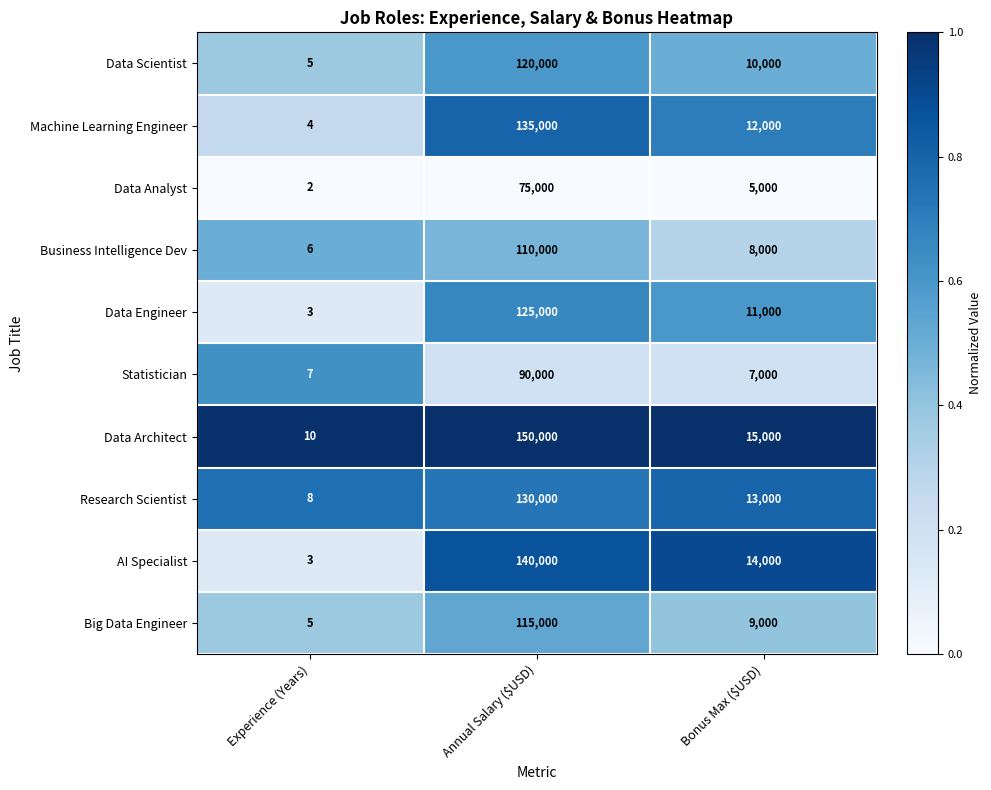

Is it true that Data Architect equals 10 at Experience (Years)?

True